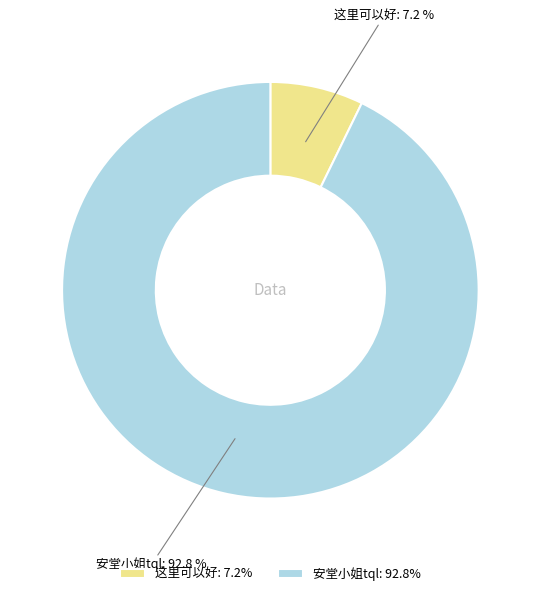

Which slice represents more than half of the pie?

安堂小姐tql